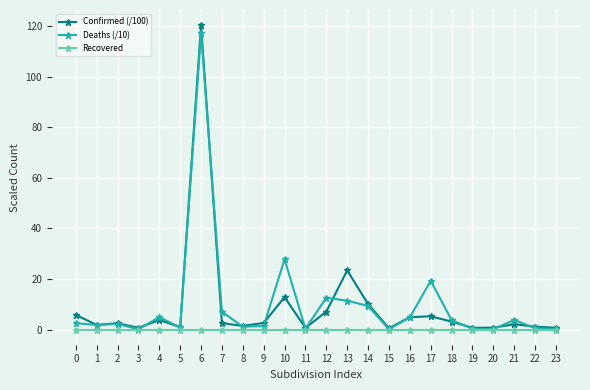

Which series has the largest range (max minus min)?

Confirmed (/100)